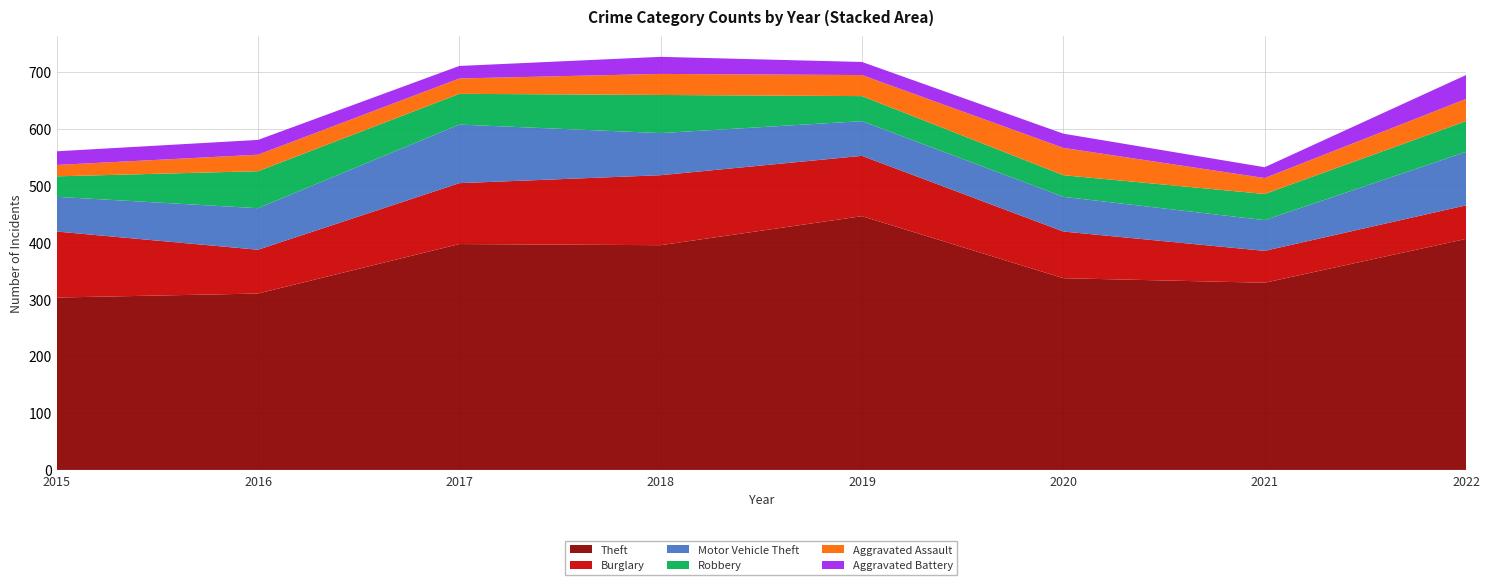

Reading right to left, list all the values displayed in this chart.

Theft: 2022=406	2021=329	2020=337	2019=446	2018=395	2017=397	2016=310	2015=303
Burglary: 2022=59	2021=56	2020=82	2019=106	2018=123	2017=107	2016=77	2015=116
Motor Vehicle Theft: 2022=94	2021=54	2020=61	2019=61	2018=74	2017=103	2016=73	2015=61
Robbery: 2022=54	2021=46	2020=38	2019=44	2018=67	2017=54	2016=65	2015=36
Aggravated Assault: 2022=39	2021=28	2020=48	2019=37	2018=37	2017=27	2016=29	2015=20
Aggravated Battery: 2022=42	2021=19	2020=25	2019=23	2018=30	2017=22	2016=26	2015=24